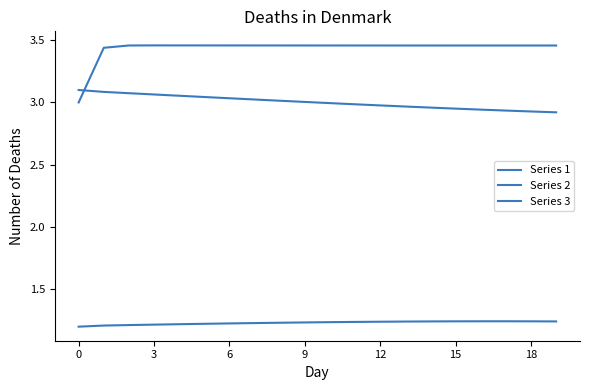

Reading left to right, extract all data points from this chart.

Series 1: 1.2	1.2	1.2	1.2	1.2	1.2	1.2	1.2	1.2	1.2	1.2	1.2	1.2	1.2	1.2	1.2	1.2	1.2	1.2	1.2
Series 2: 3.1	3.1	3.1	3.1	3.1	3.0	3.0	3.0	3.0	3.0	3.0	3.0	3.0	3.0	3.0	3.0	2.9	2.9	2.9	2.9
Series 3: 3.0	3.4	3.5	3.5	3.5	3.5	3.5	3.5	3.5	3.5	3.5	3.5	3.5	3.5	3.5	3.5	3.5	3.5	3.5	3.5